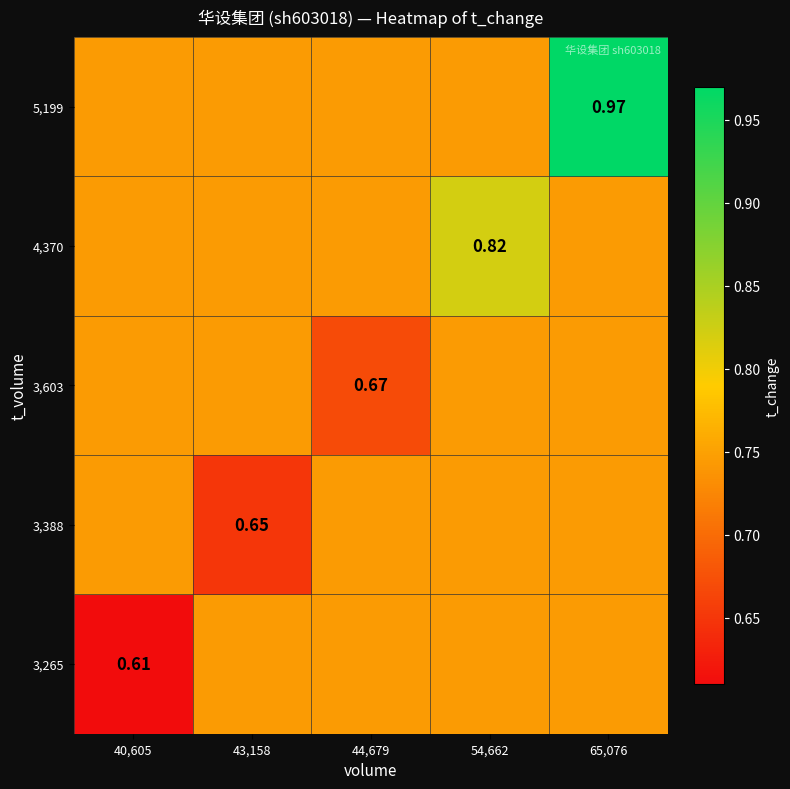

Is it true that 5,199 equals 1.0 at 40,605?

False